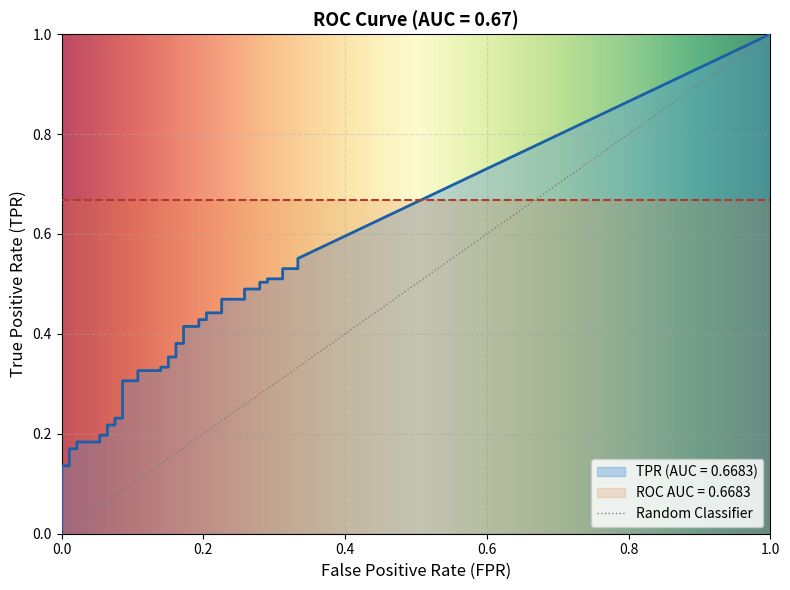

Is it true that tpr equals 0.2 at 22?

False